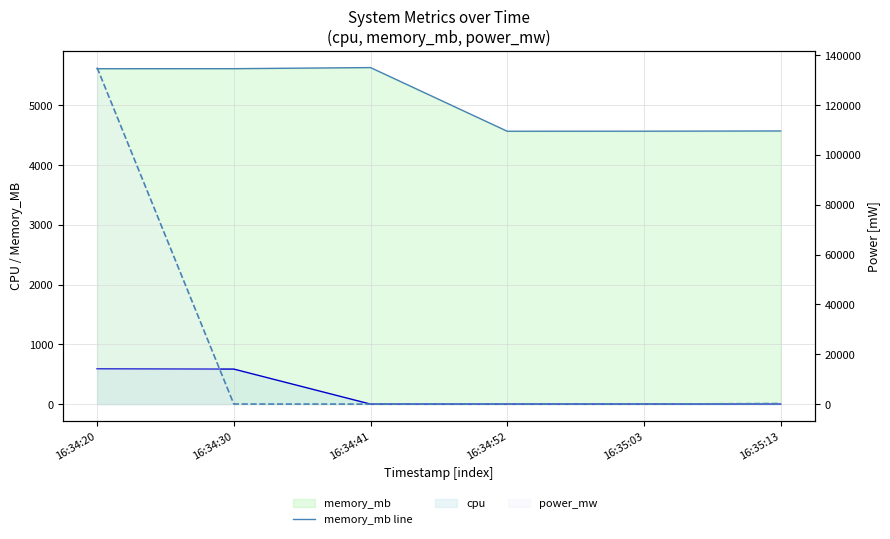

Which series has the widest spread of values?

power_mw